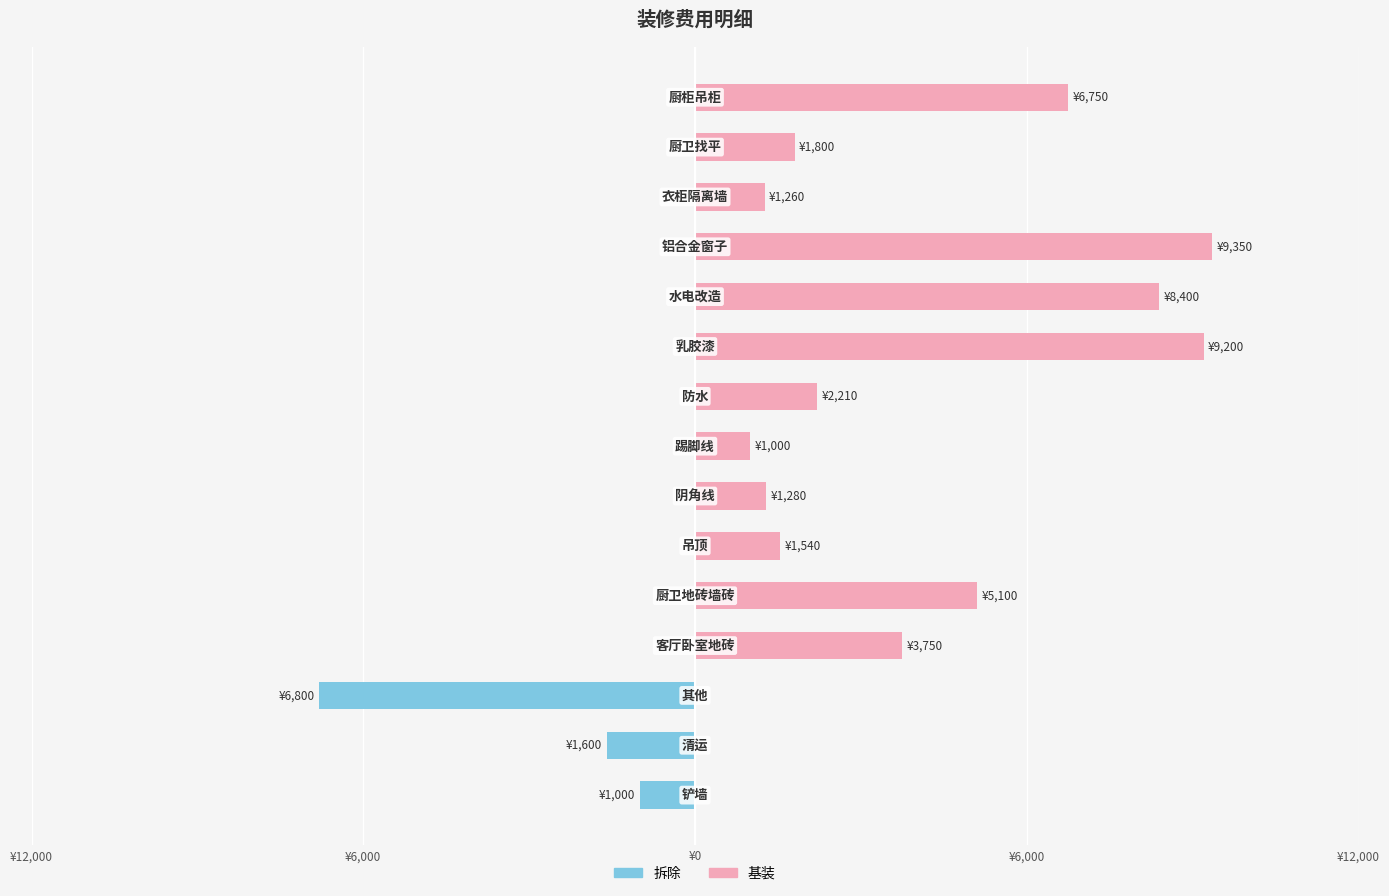

What are all the series names shown in the legend?

拆除, 基装